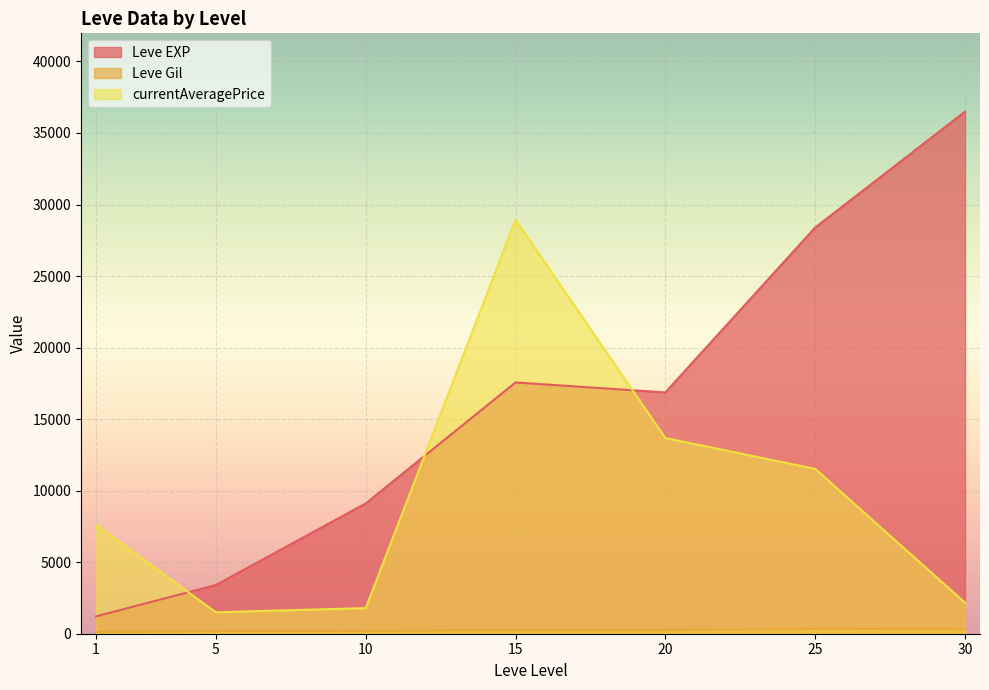

What is the average value of the currentAveragePrice series?

9973